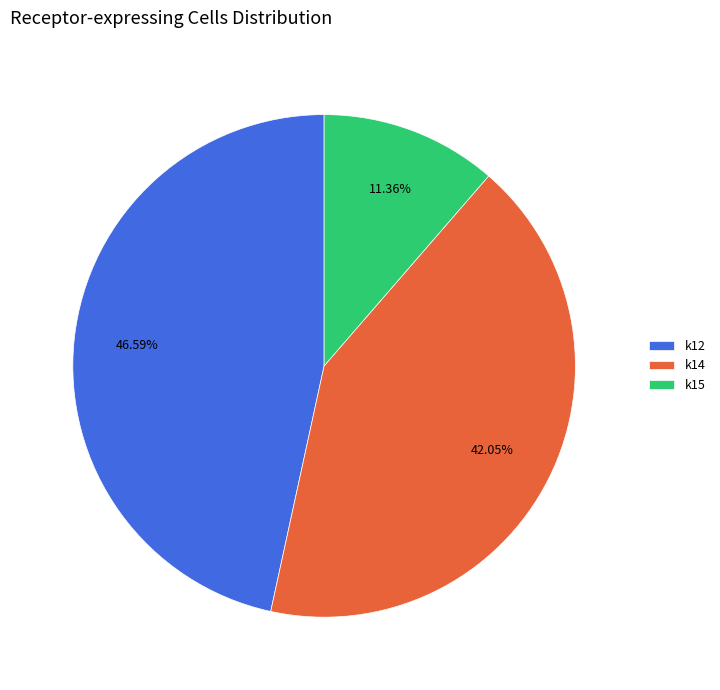

Between k15 and k12, which is larger?

k12